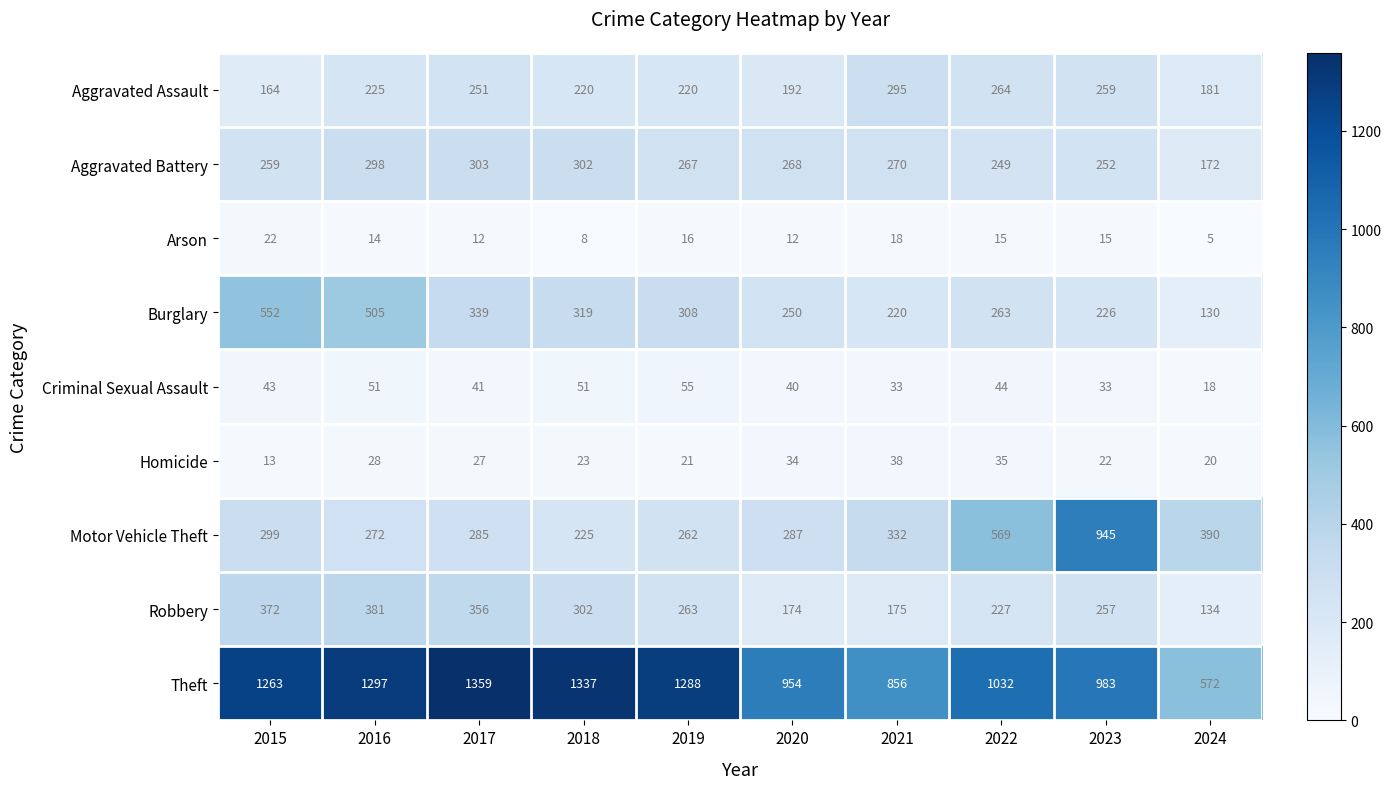

What is the difference between the Aggravated Assault values at 2015 and 2017?

87